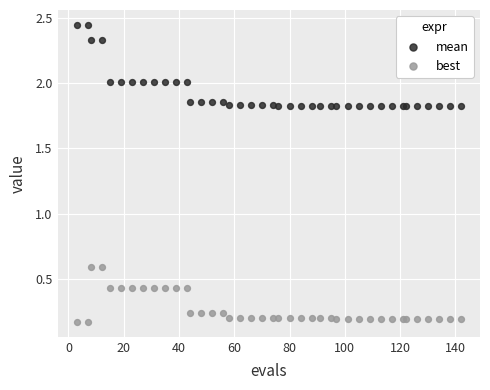

Which series reaches the minimum Y coordinate?

best